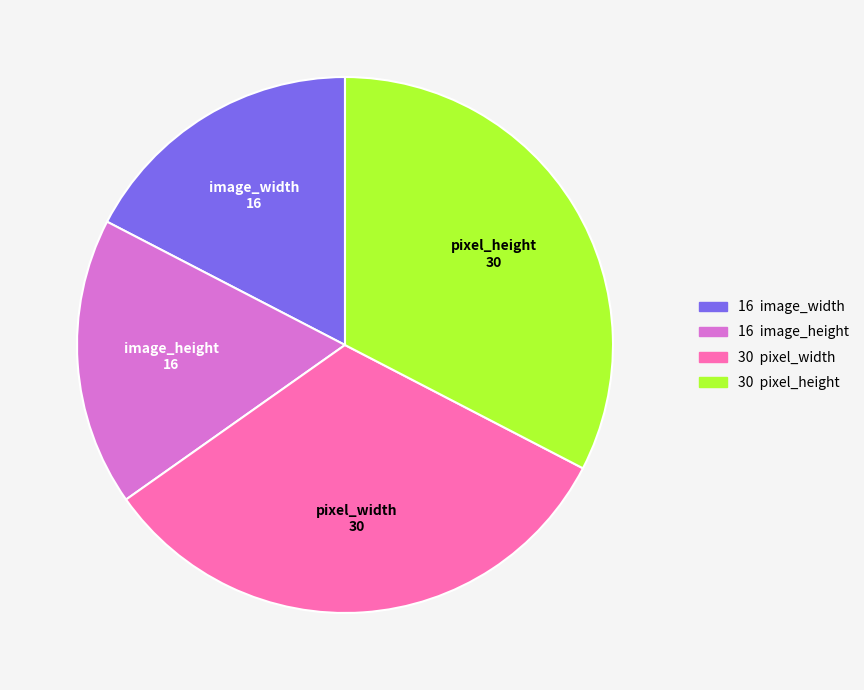

How many slices are in this pie chart?

4